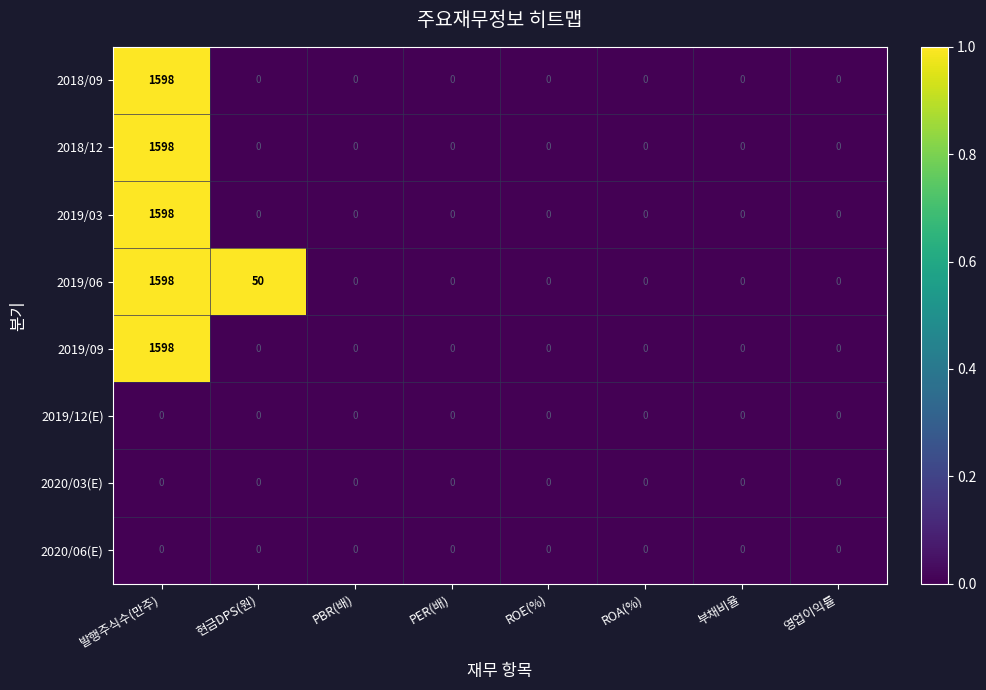

The 2018/12 series shows 0 at 영업이익률. True or false?

True